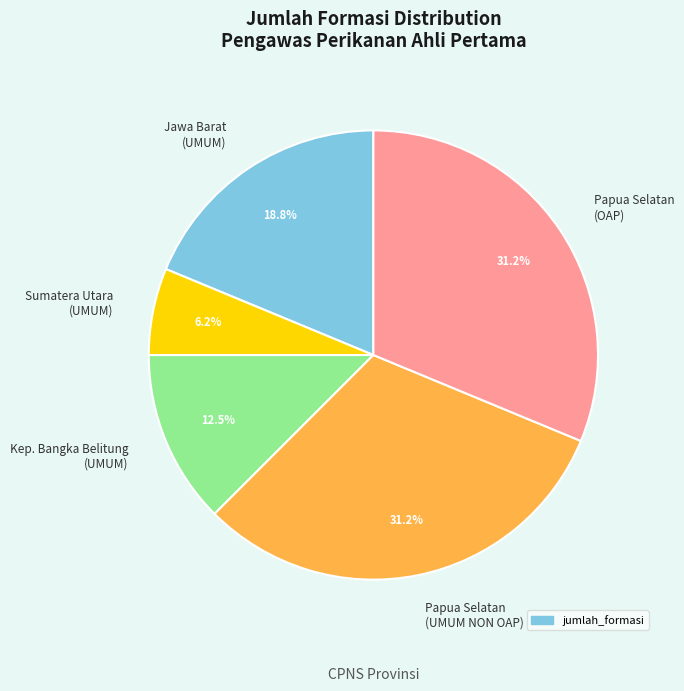

What is the ratio of the value at Sumatera Utara (UMUM) to the value at Jawa Barat (UMUM)?

0.3